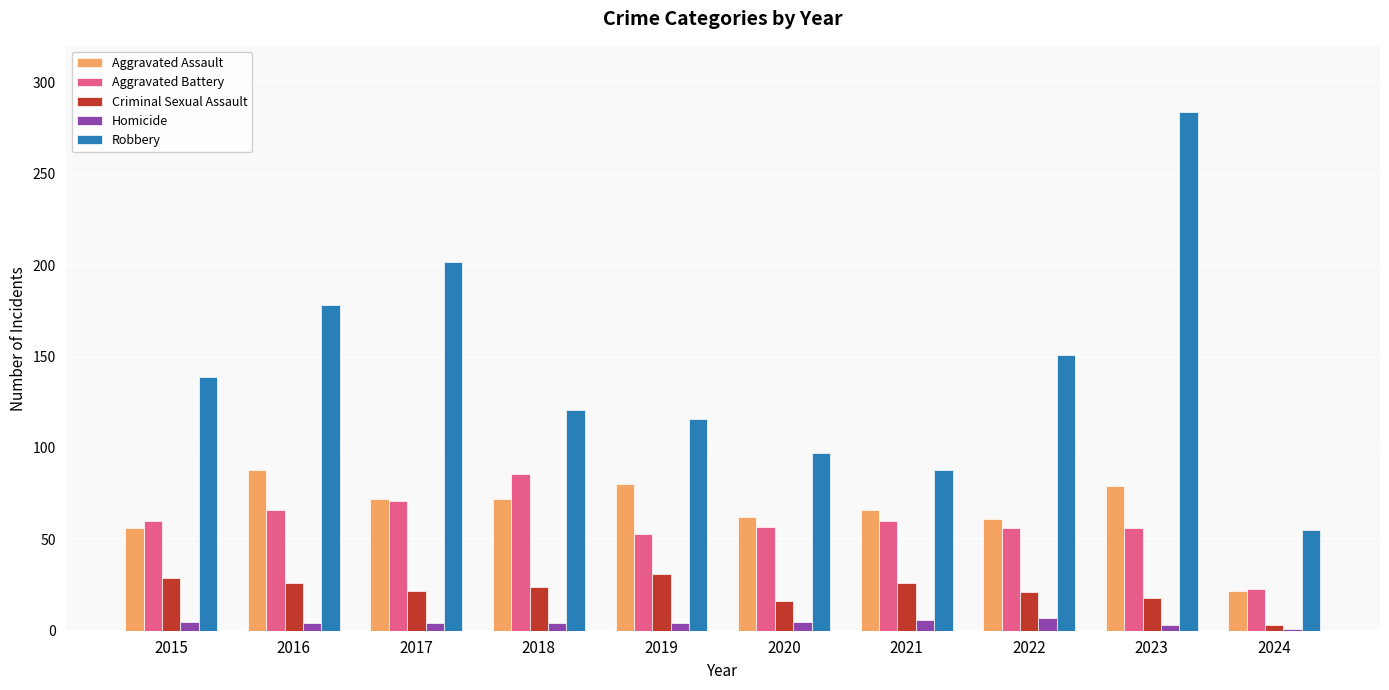

What is the sum of all Robbery values?

1431